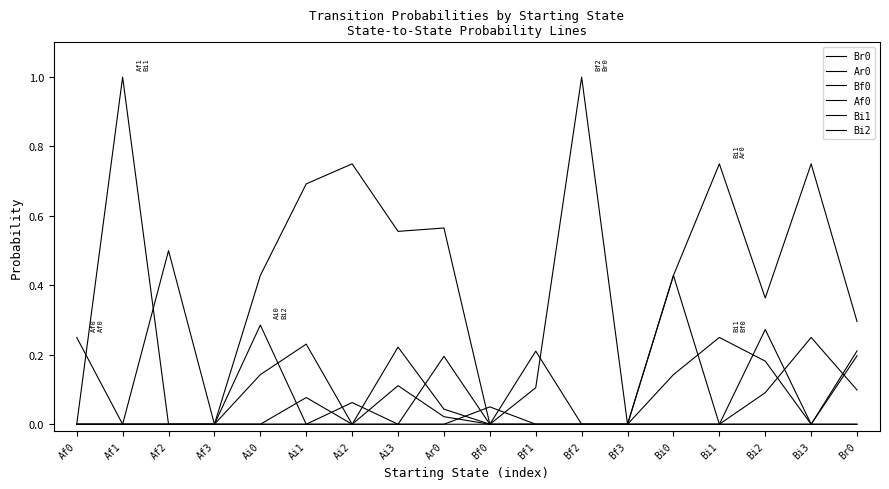

Reading left to right, transcribe all the data shown in this chart.

Br0: 0.0	0.0	0.5	0.0	0.4	0.7	0.8	0.6	0.6	0.0	0.1	1.0	0.0	0.4	0.0	0.1	0.2	0.1
Ar0: 0.0	0.0	0.0	0.0	0.1	0.2	0.0	0.2	0.0	0.0	0.2	0.0	0.0	0.4	0.8	0.4	0.8	0.3
Bf0: 0.0	0.0	0.0	0.0	0.0	0.0	0.0	0.0	0.0	0.1	0.0	0.0	0.0	0.1	0.2	0.2	0.0	0.2
Af0: 0.2	0.0	0.0	0.0	0.0	0.1	0.0	0.1	0.0	0.0	0.0	0.0	0.0	0.0	0.0	0.0	0.0	0.0
Bi1: 0.0	1.0	0.0	0.0	0.0	0.0	0.0	0.0	0.0	0.0	0.0	0.0	0.0	0.0	0.0	0.0	0.0	0.0
Bi2: 0.0	0.0	0.0	0.0	0.3	0.0	0.1	0.0	0.2	0.0	0.0	0.0	0.0	0.0	0.0	0.3	0.0	0.2